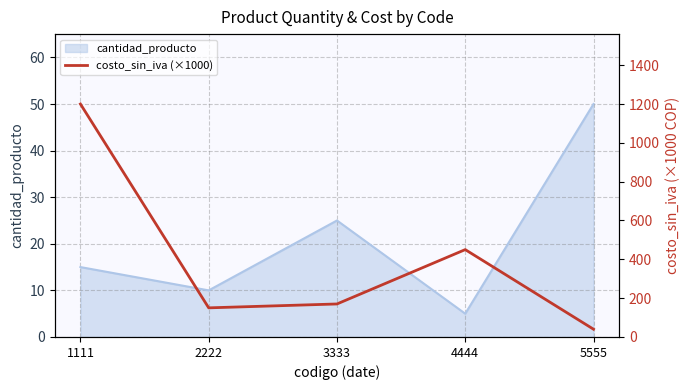

How many lines are shown in the chart?

1